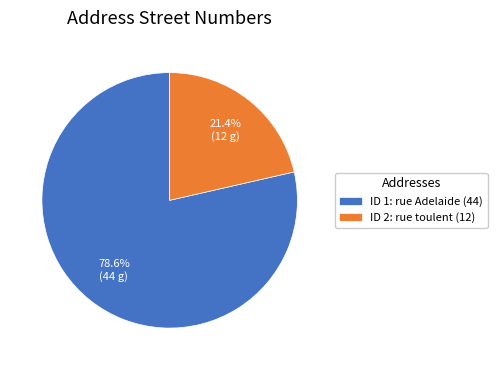

How many slices are in this pie chart?

2